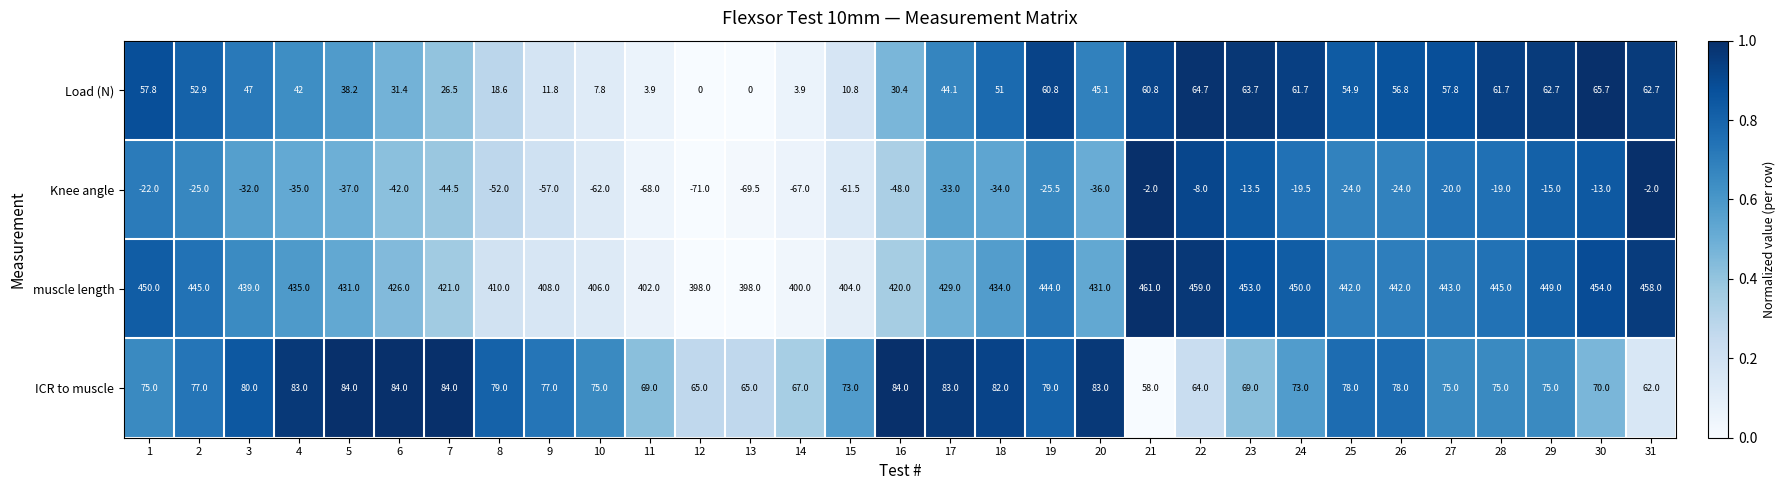

What is the average value of the muscle length series?

431.8